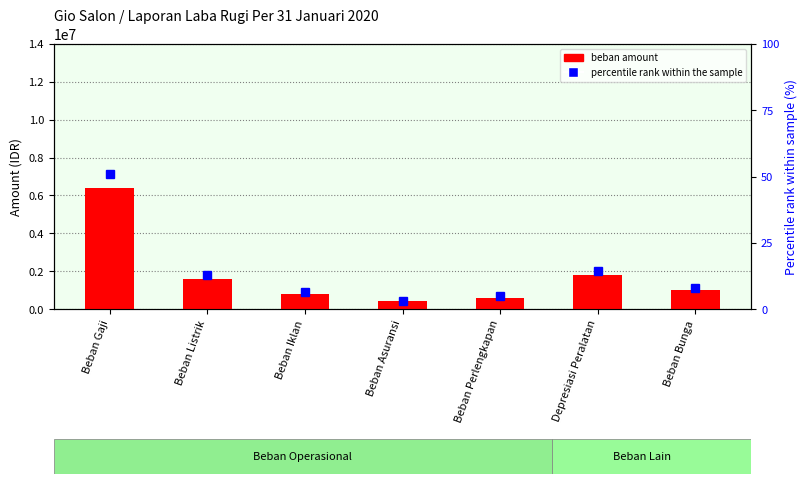

True or false: beban amount has a value of 1000000.0 at Beban Bunga.

True